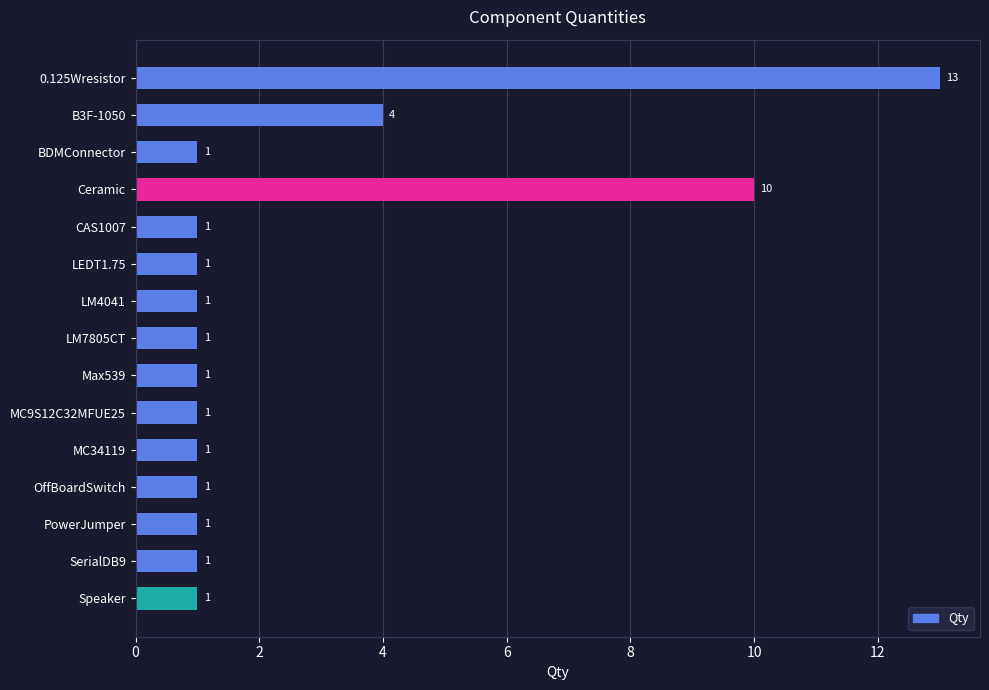

What is the label of the 7th bar from the top?

LM4041